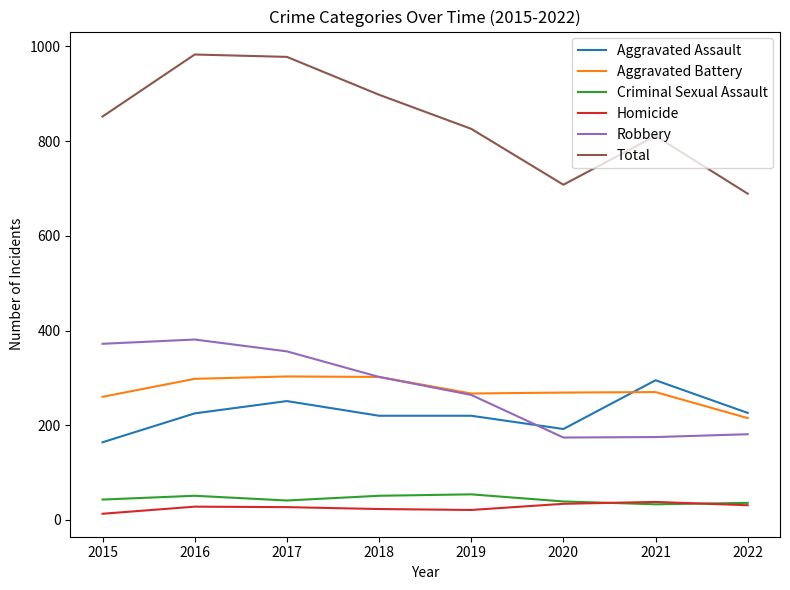

True or false: Aggravated Battery and Criminal Sexual Assault intersect in this chart.

False